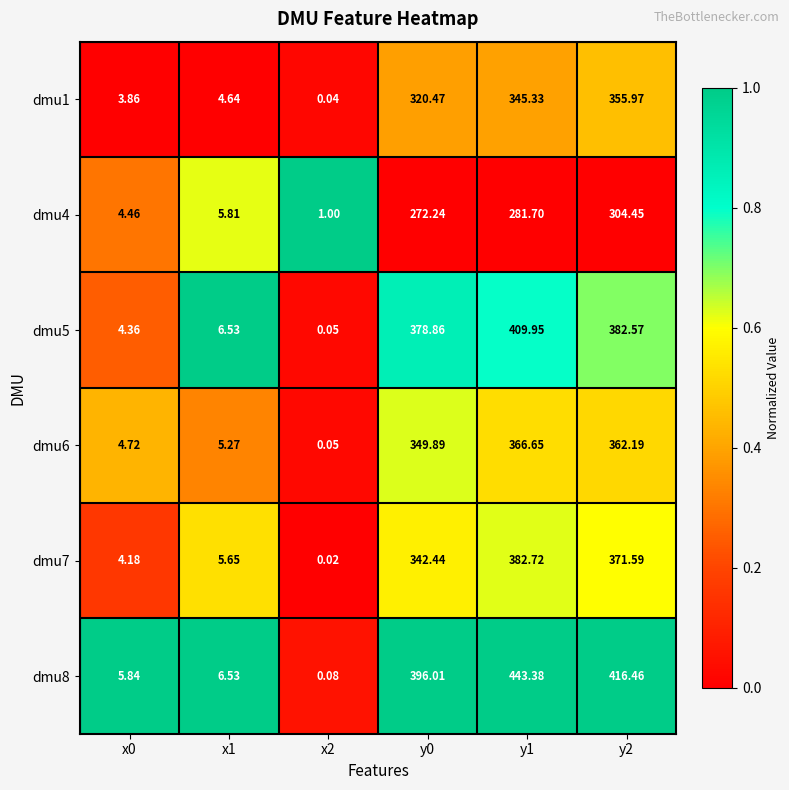

Which category has the lowest value across all series?

x2